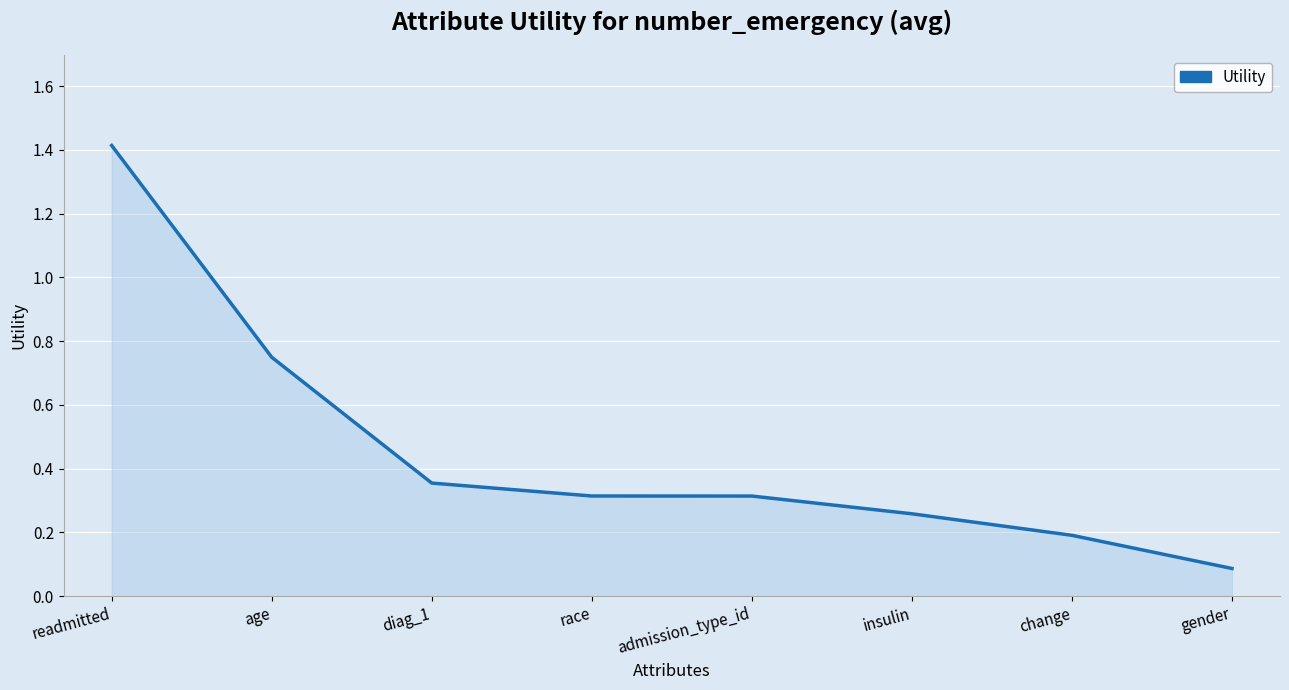

What position from the right is readmitted?

8